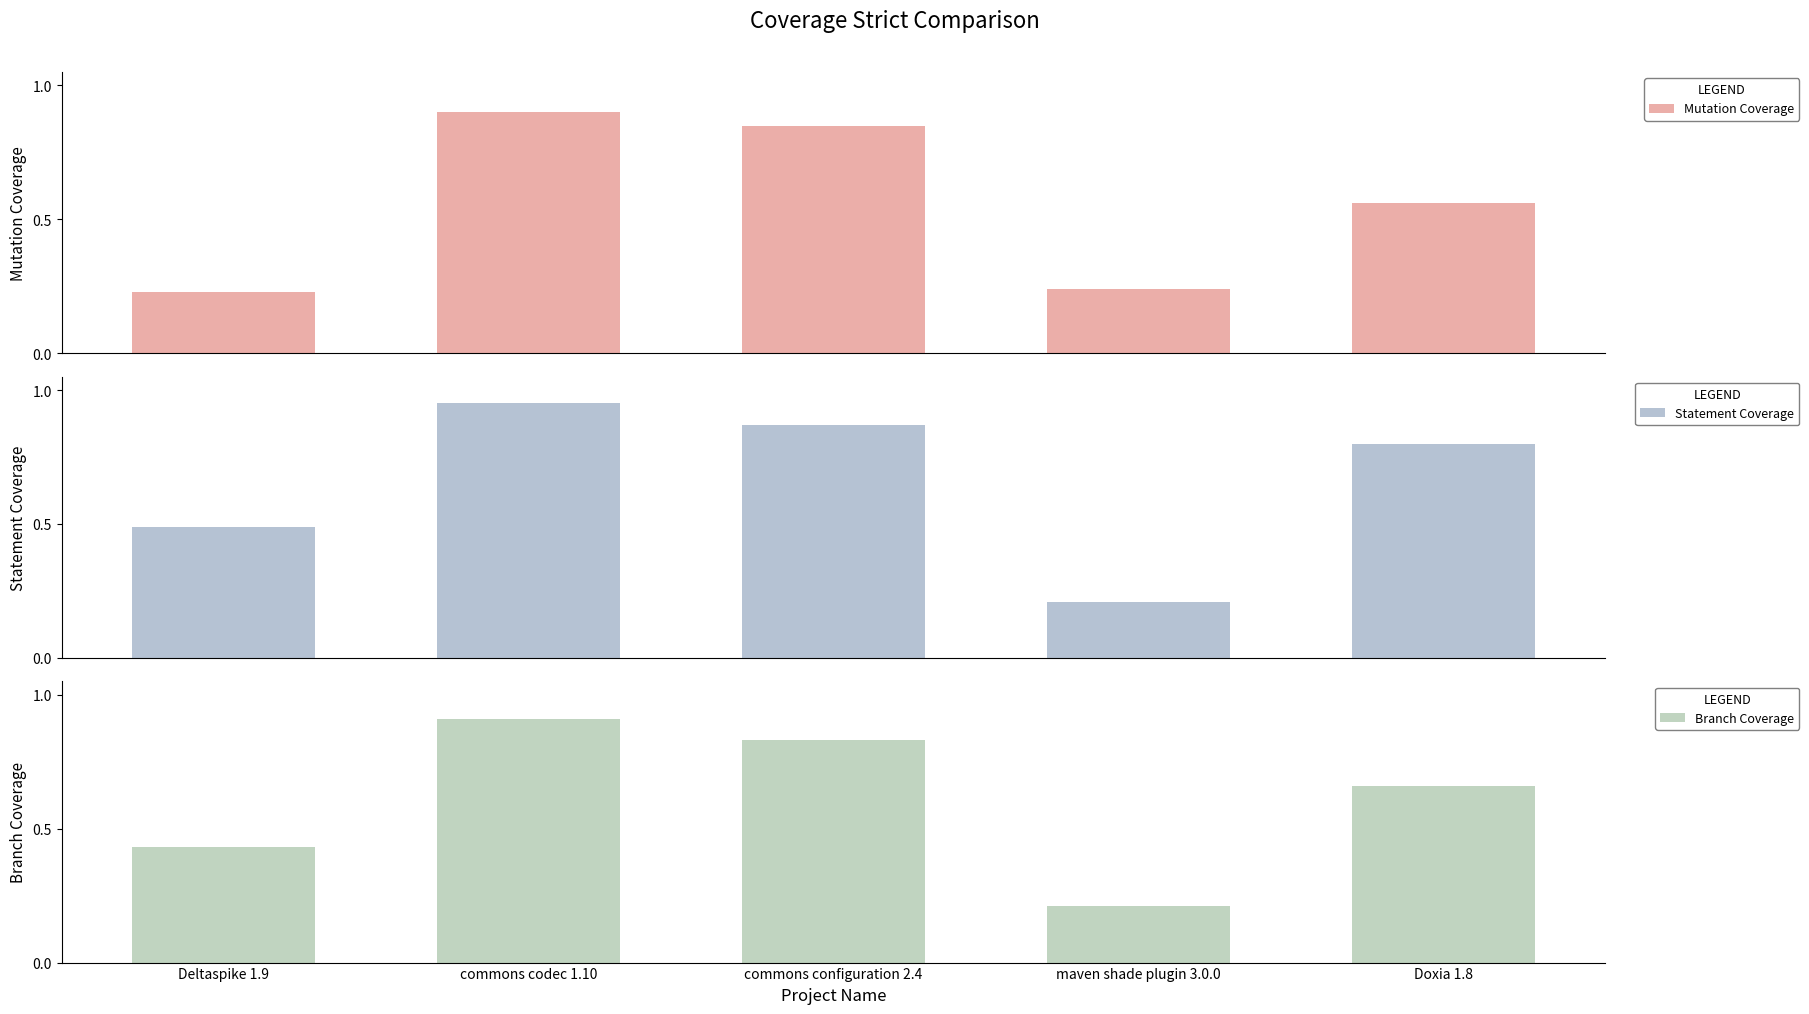

What is the label of the 1st bar from the right?

Doxia 1.8